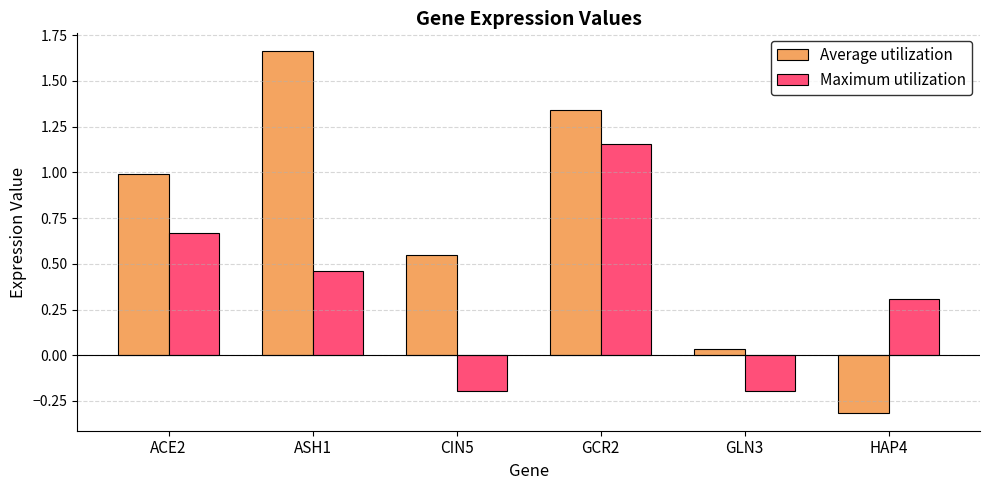

Count the Maximum utilization values in the range 0 to 1.

3